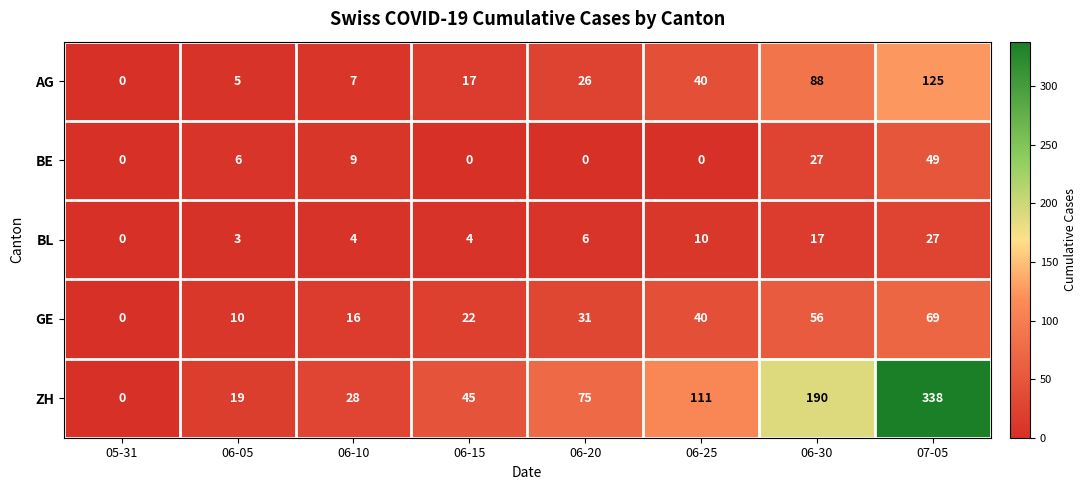

True or false: GE has a value of 4 at 06-05.

False